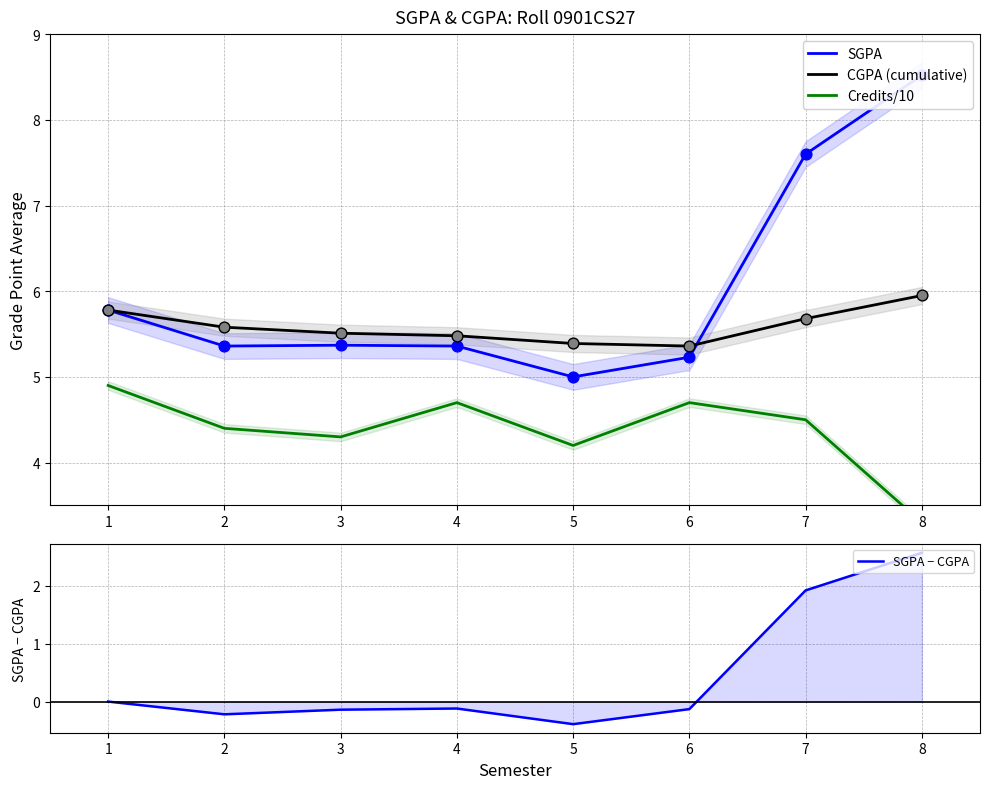

What is the total value across all series at 8?

20.3